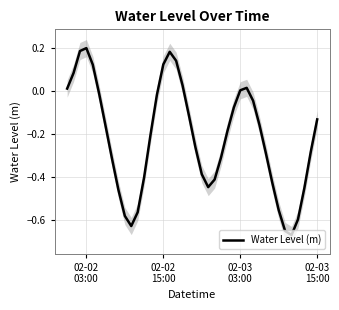

What is the sum of all values?

-8.7